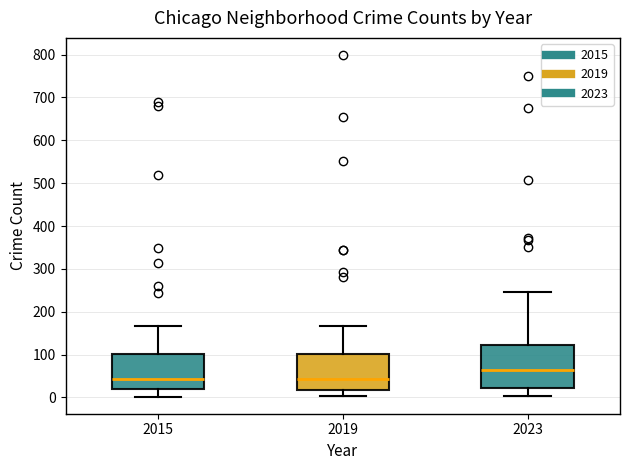

Which box is the tallest, from its lower edge to its upper edge?

2023